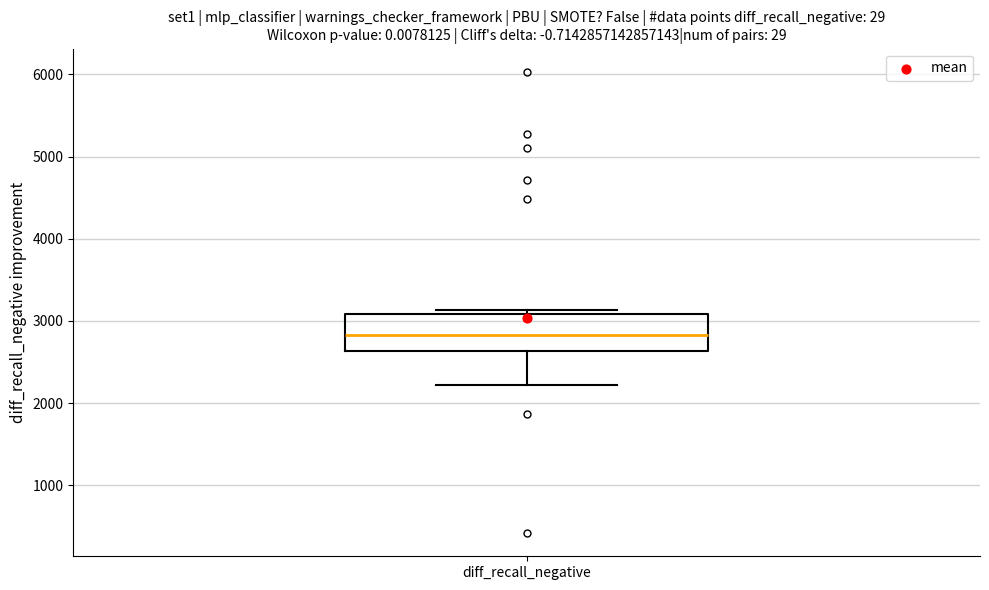

Transcribe this box plot: give where the median line is, the range the box spans, and where the two whiskers end, as read against the y-axis. The values are not printed on the chart, so give them approximately, as read against the axis.

median 2800, box 2600 to 3100, whiskers 2200 to 3100 (just above the box's upper edge)